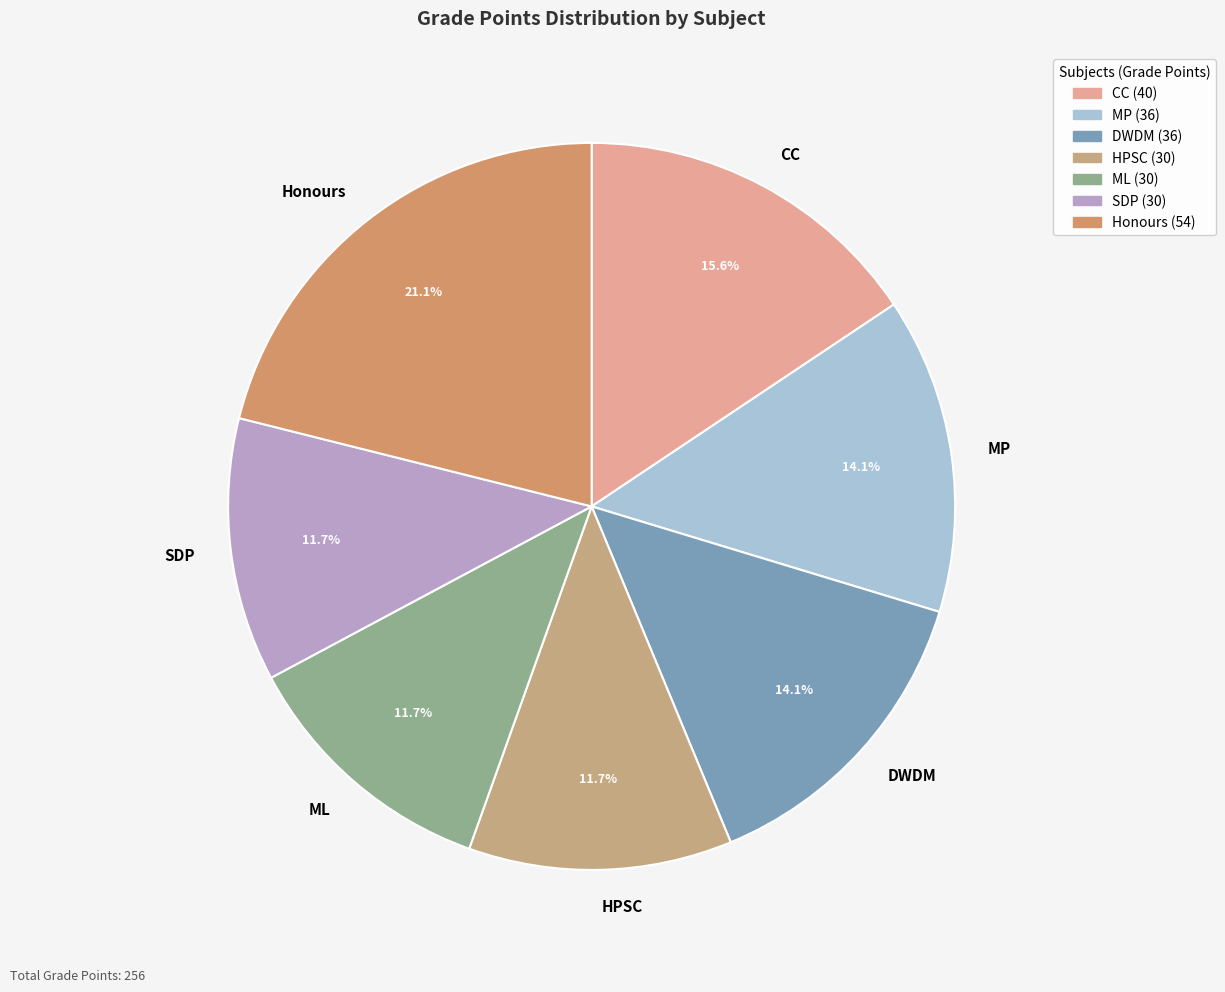

How many segments does this pie chart have?

7